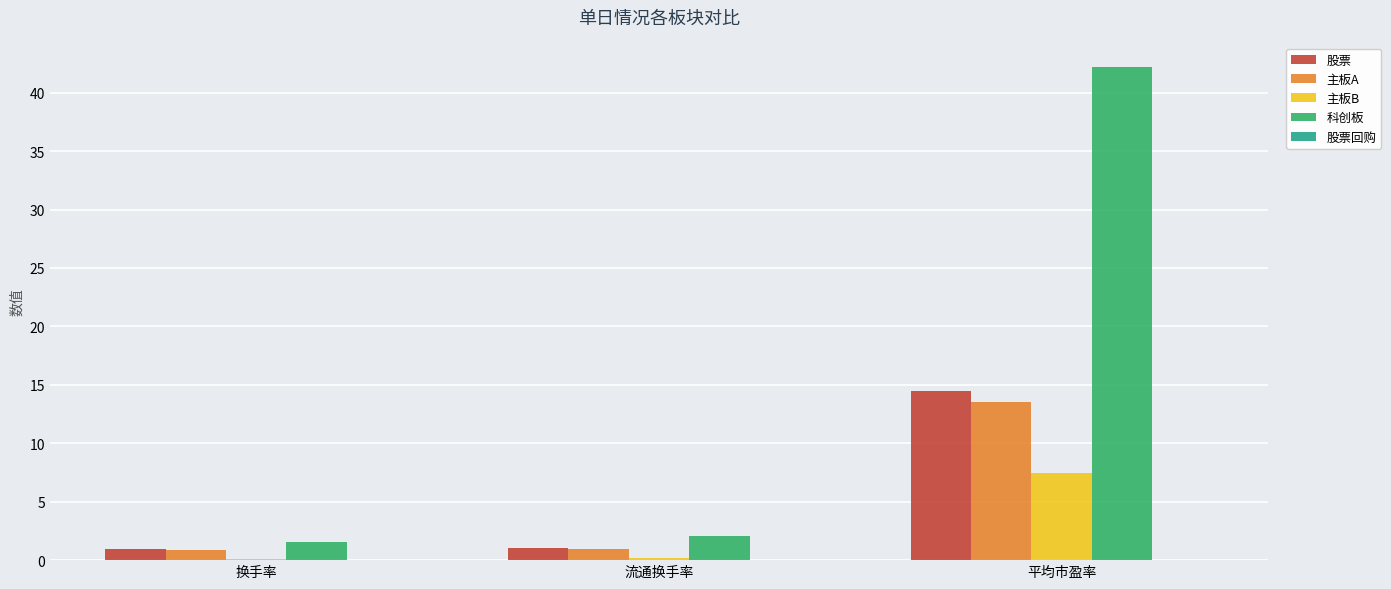

What is the maximum value for 主板B?

7.5